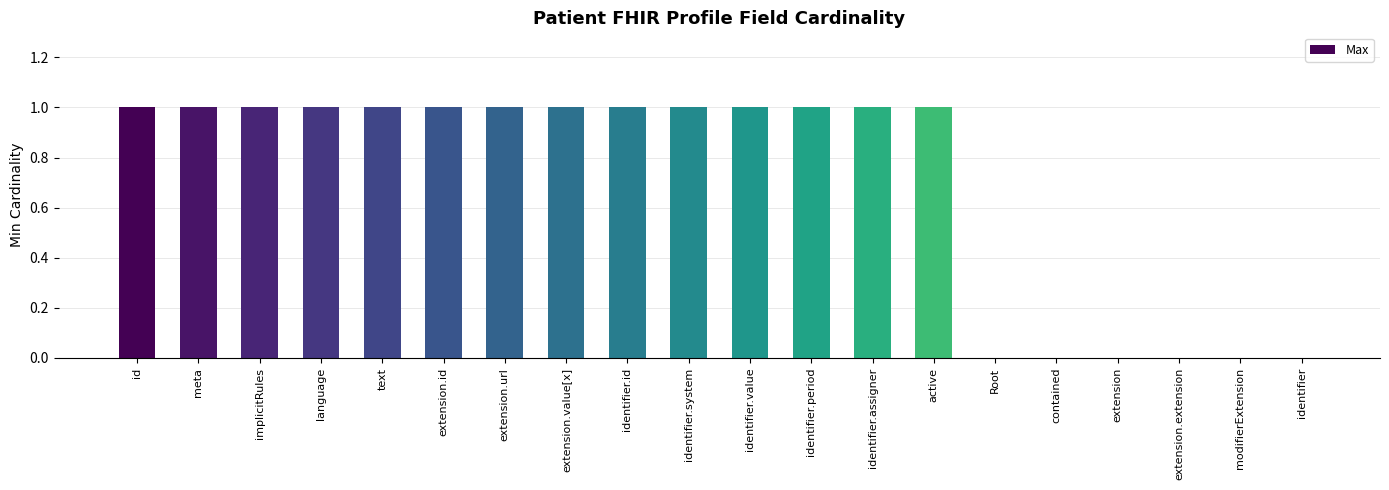

Is it true that the value at language is 0?

False